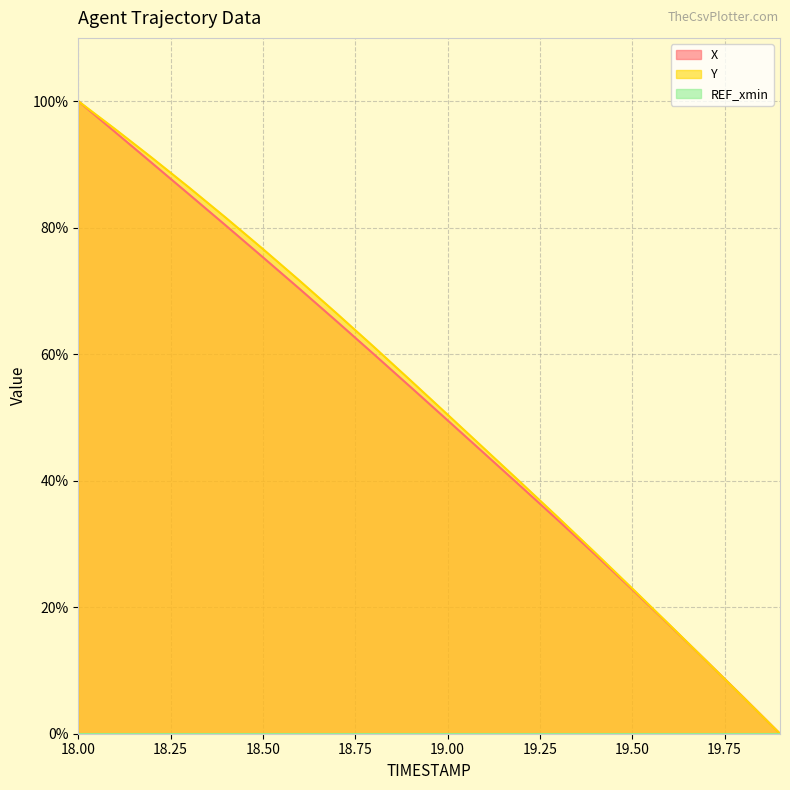

What is the label of the 16th point from the left?

19.5